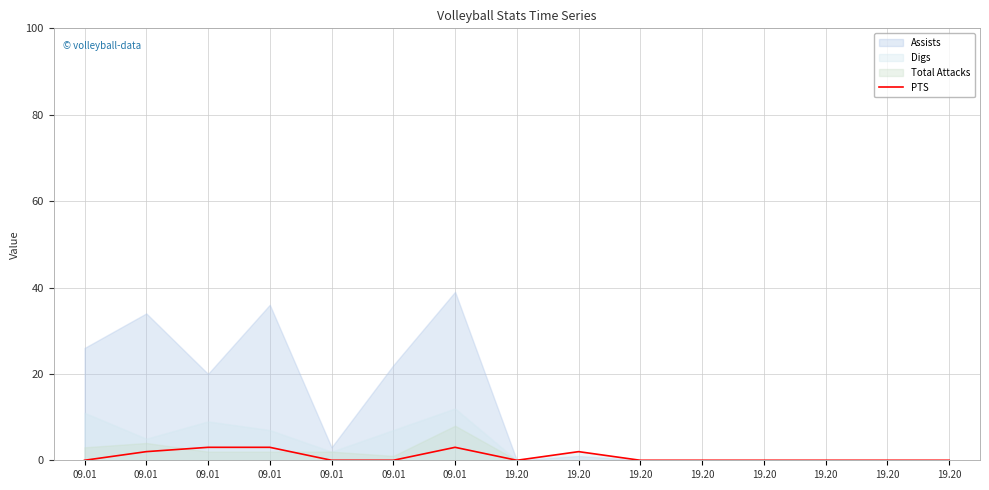

What is the average value?

1